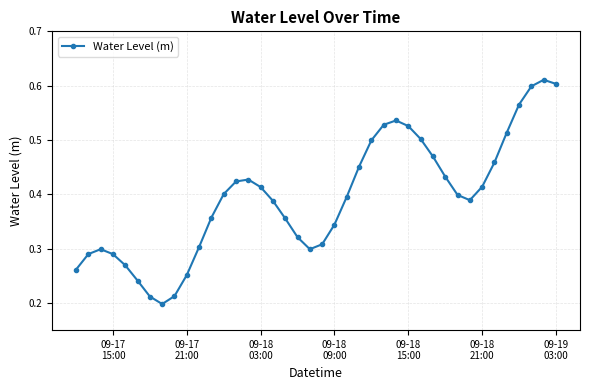

Count the values in the range 0 to 1.

40